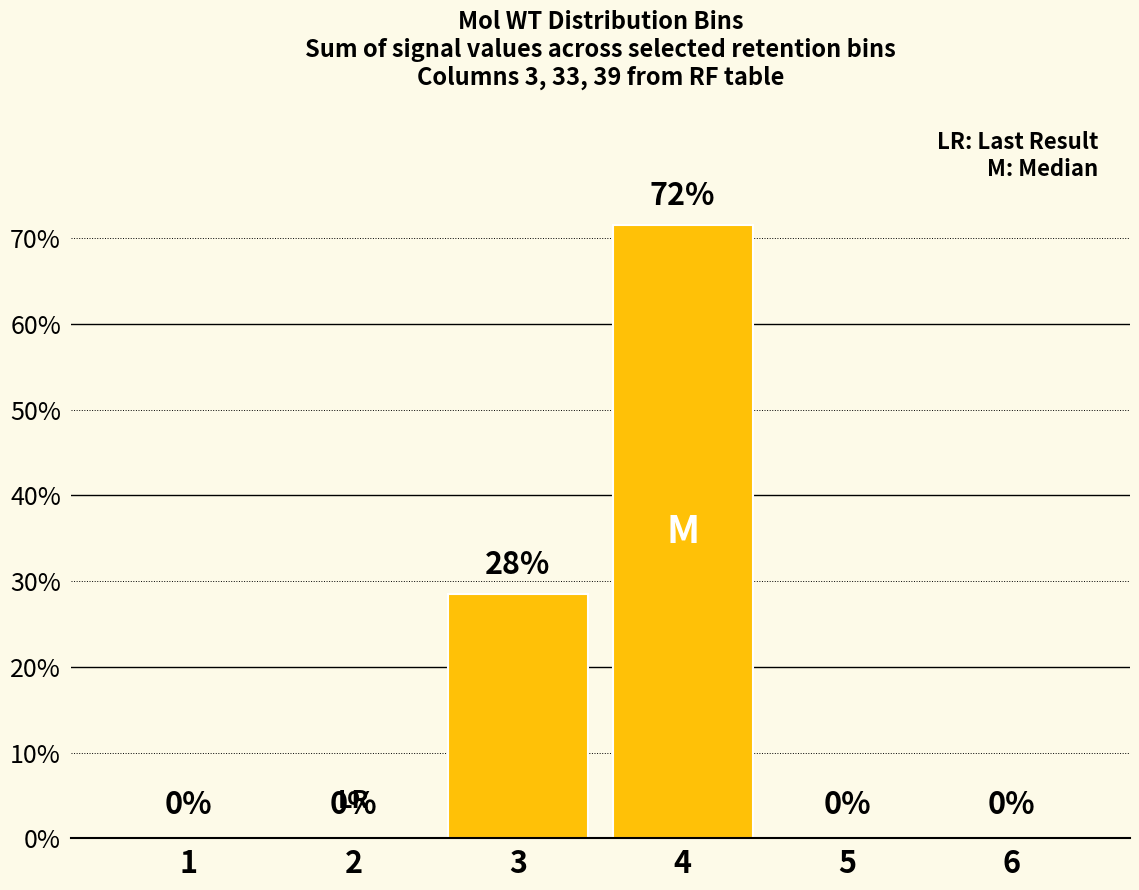

The value at 4 is 95.5. True or false?

False